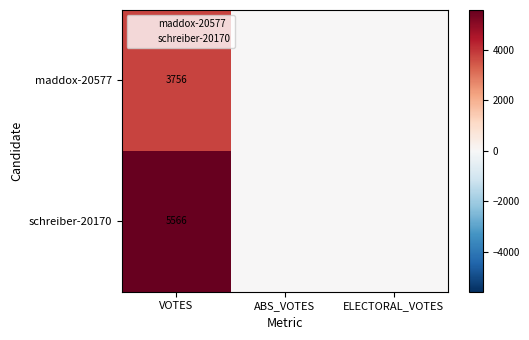

True or false: schreiber-20170 has a value of 3285 at VOTES.

False